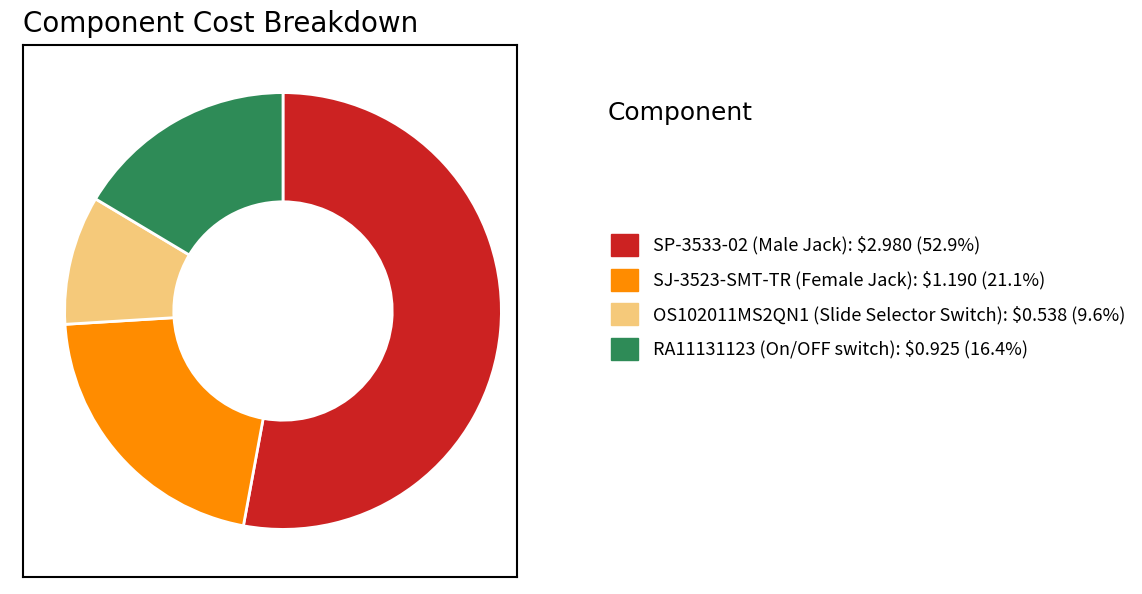

What is the smallest slice in the pie chart?

OS102011MS2QN1